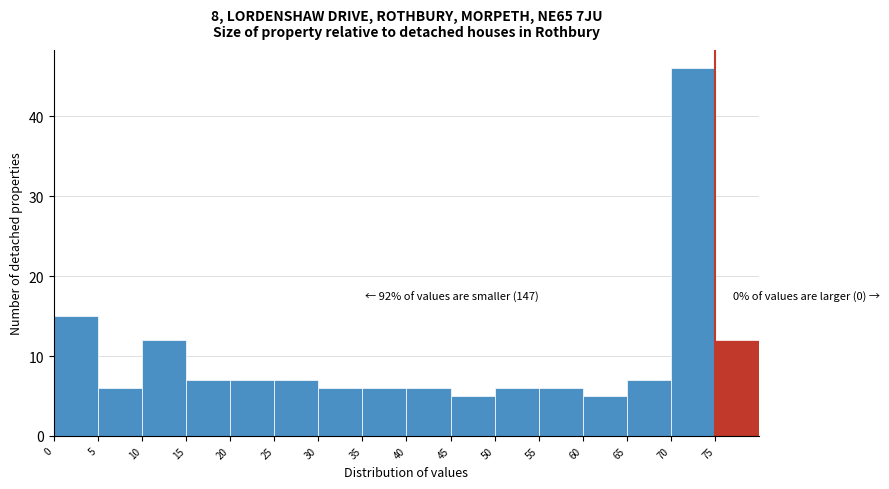

Which range on the x-axis has the tallest bar?

70 to 75